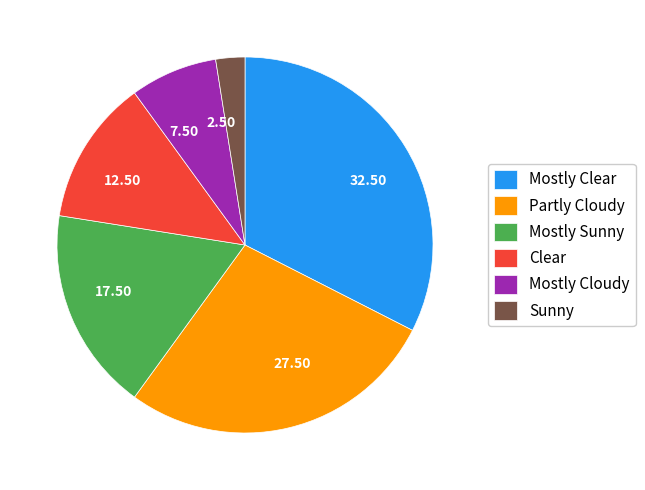

Combined, do Mostly Sunny and Mostly Cloudy account for over 50%?

No